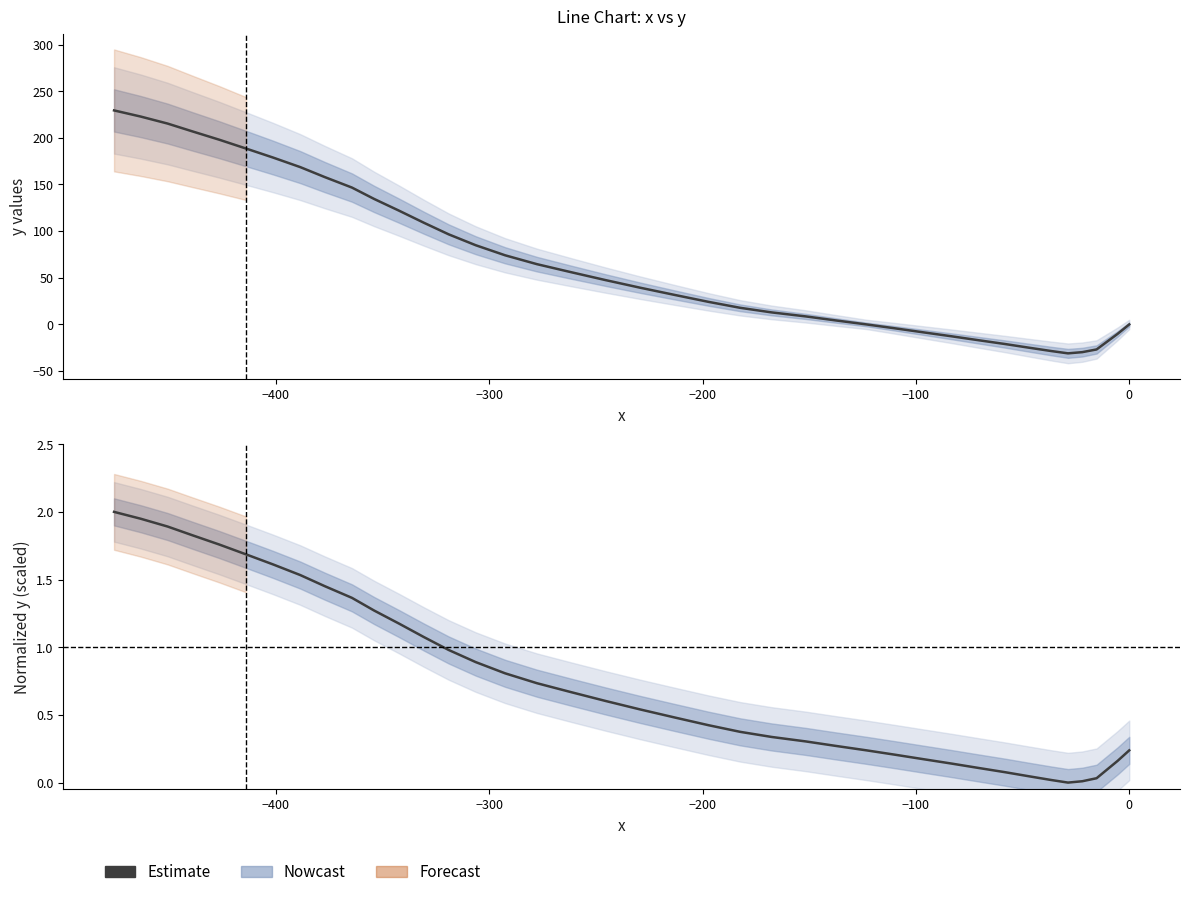

Count the number of values greater than 0.

39